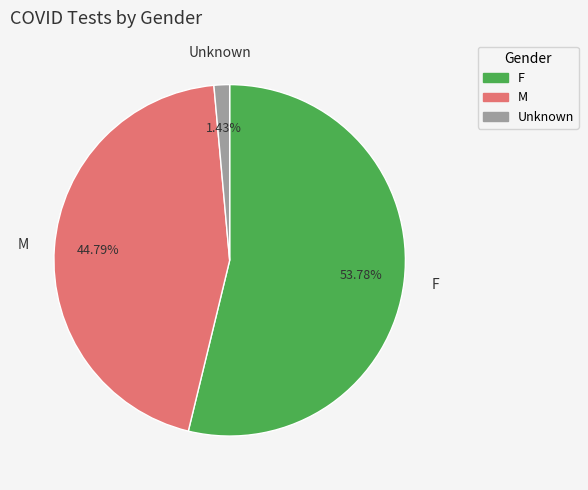

Is it true that F is 66% of the pie?

False